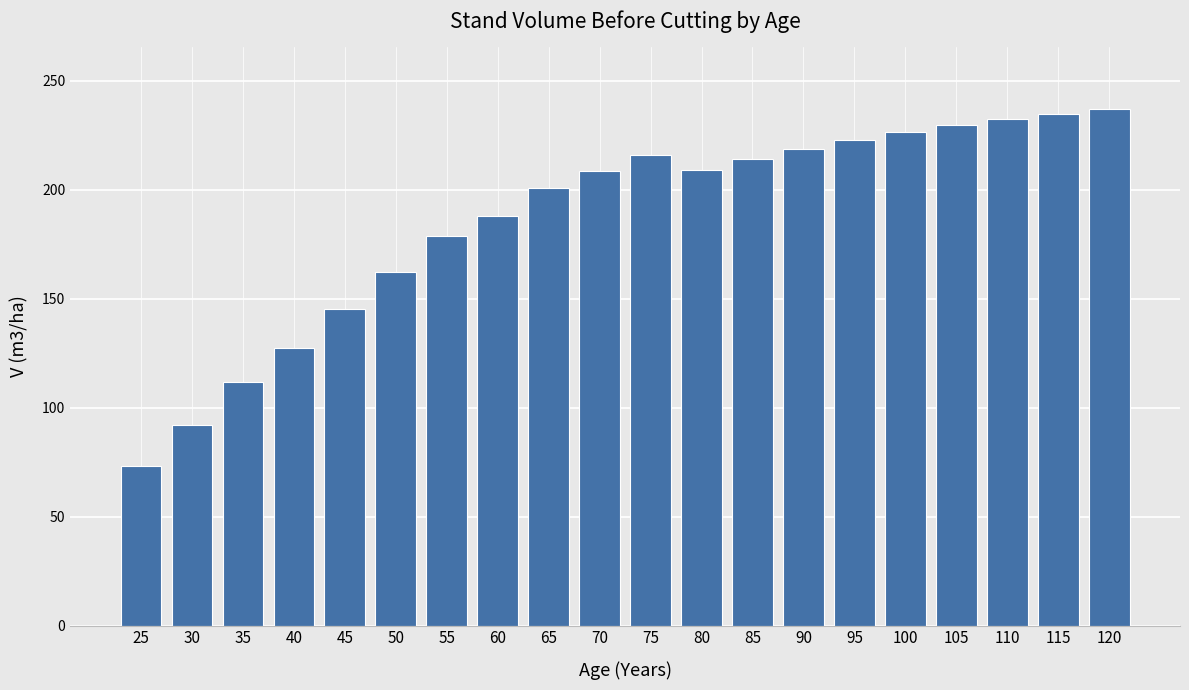

Are the bars grouped side by side (vs. stacked)?

No